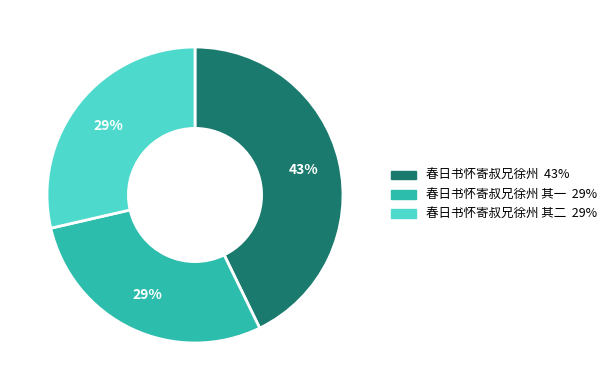

Is there a majority slice in this chart?

No